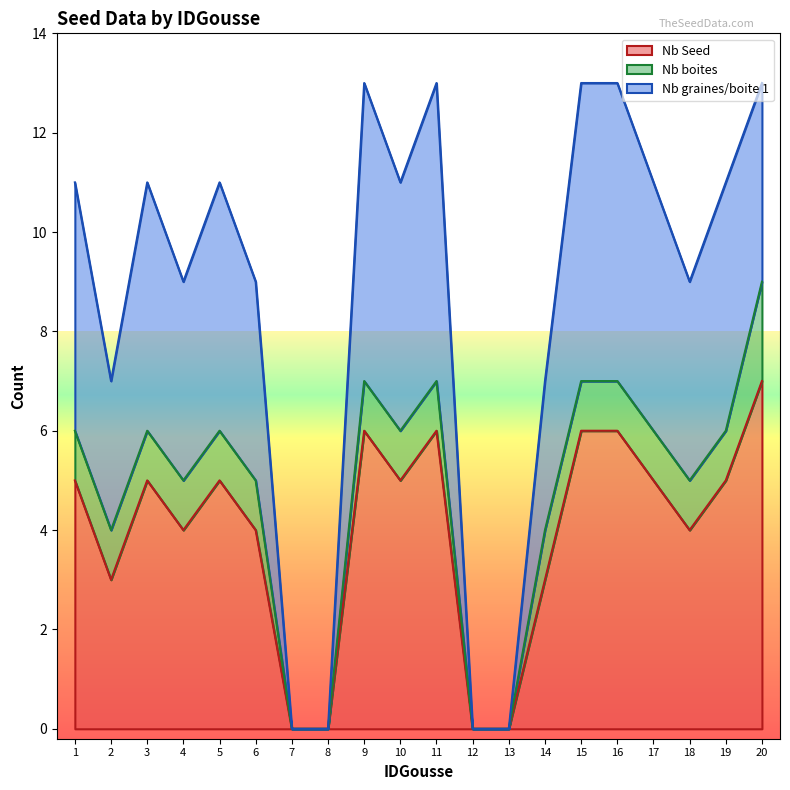

At how many categories does at least one series exceed 1?

16